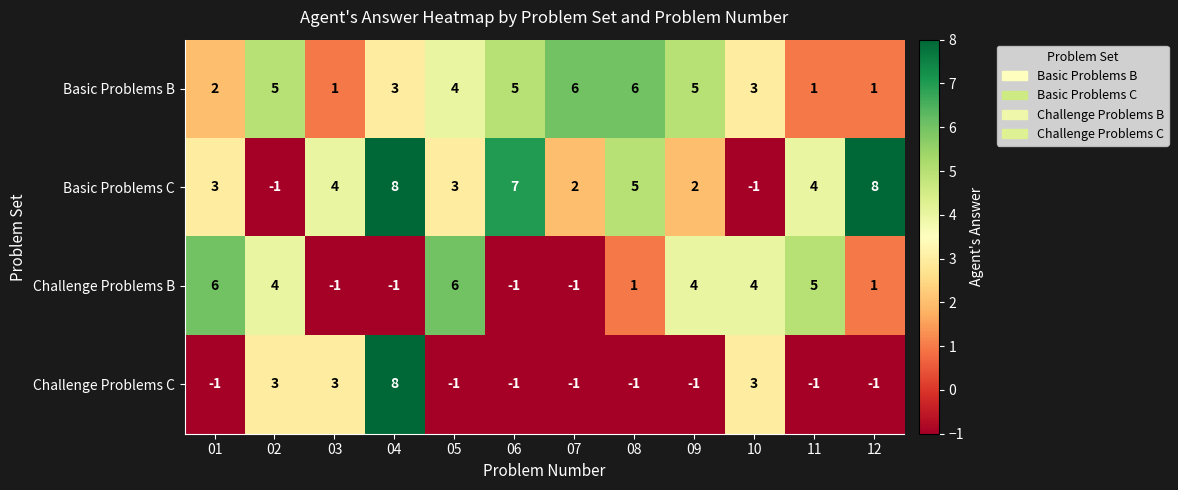

Is the value of Challenge Problems C at 05 greater than the value of Basic Problems B at 10?

No